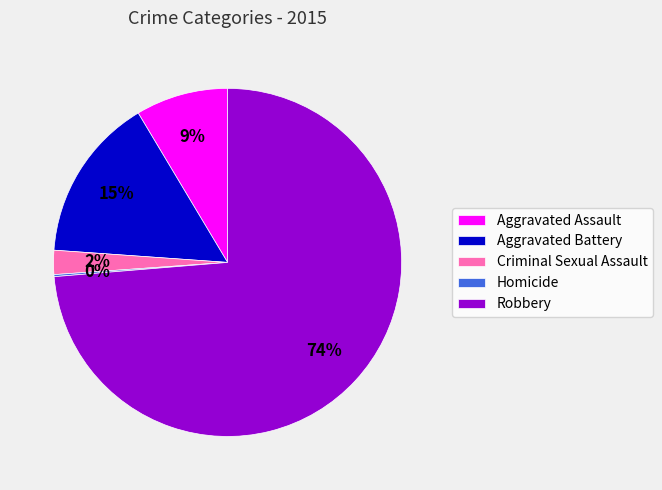

Is there a majority slice in this chart?

Yes